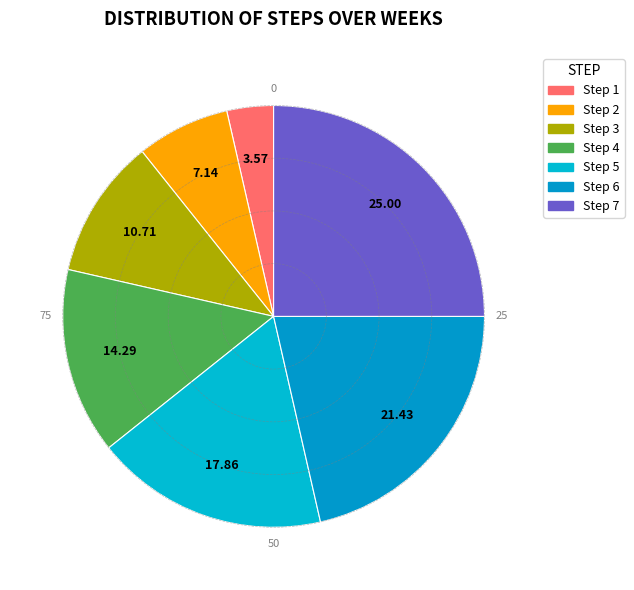

To the nearest percent, what percentage of the pie is Step 6?

21%